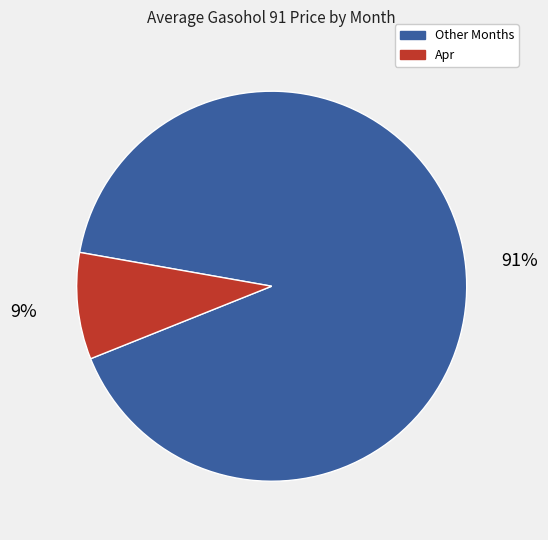

True or false: Apr accounts for 14% of the total.

False